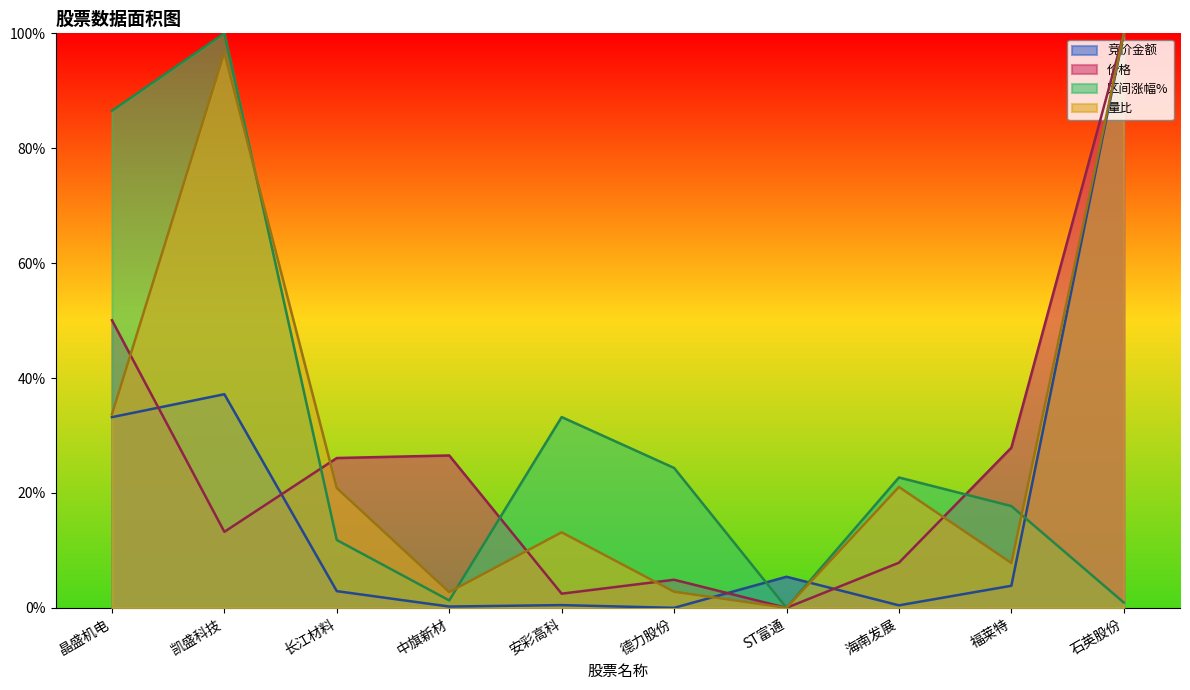

After their last crossing, which series has the higher values: 量比 or 价格?

价格